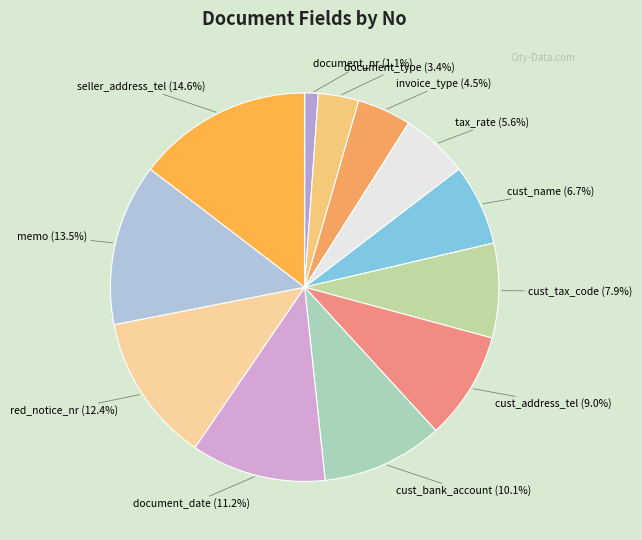

Which slice is the smallest?

document_nr